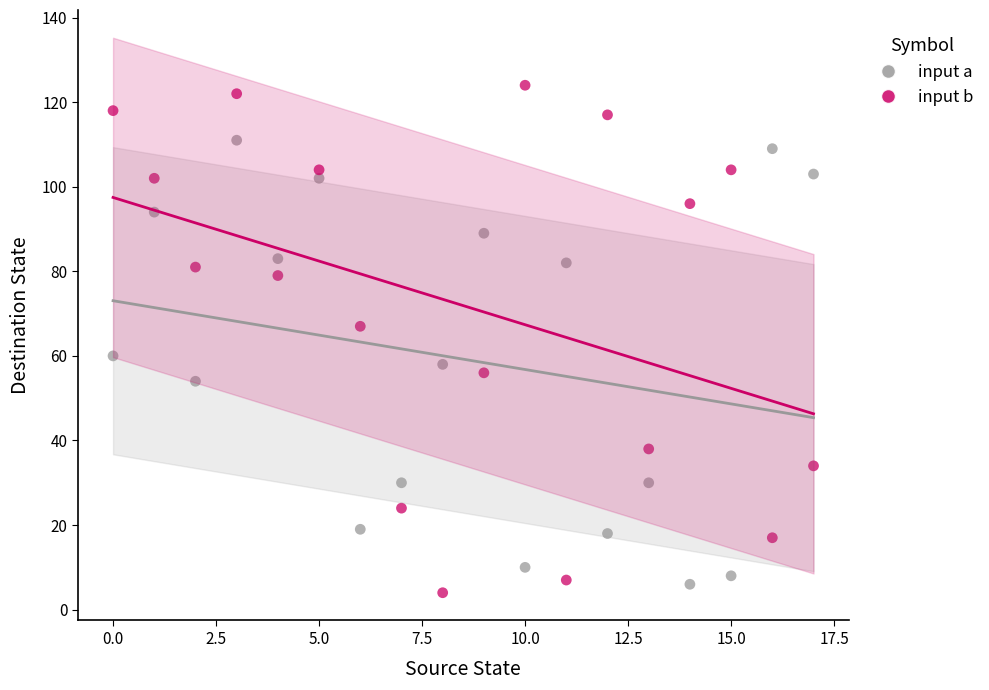

What are all the series names shown in the legend?

input a, input b